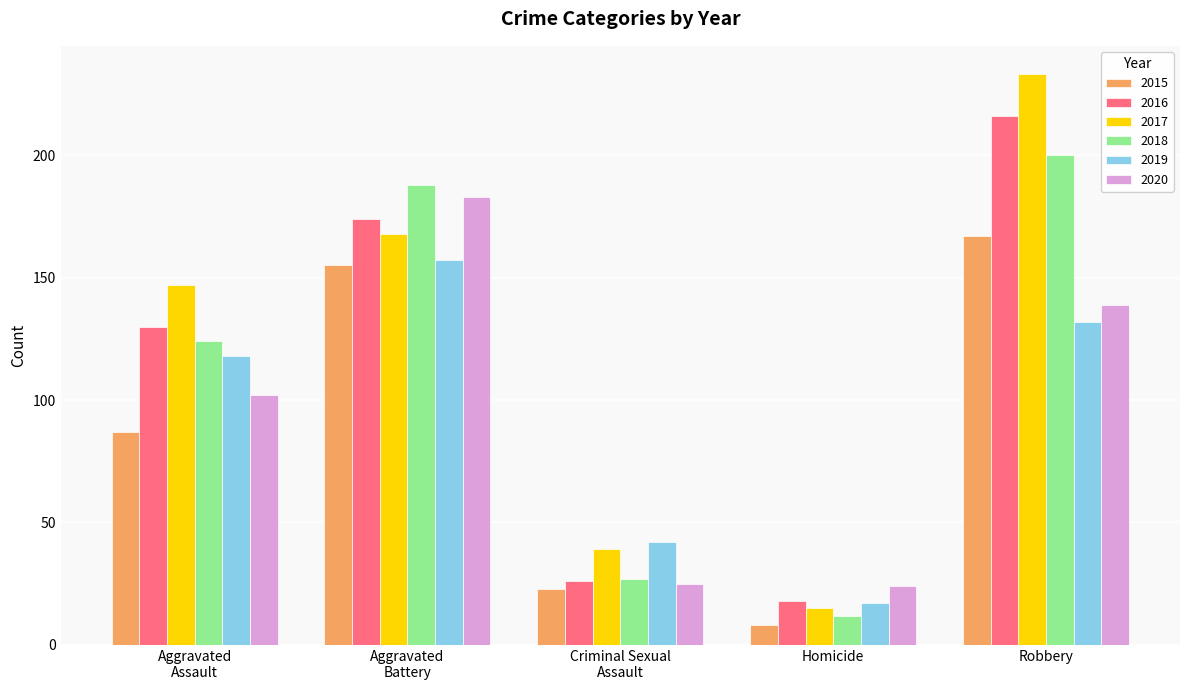

Which label corresponds to the largest value in the chart?

Robbery